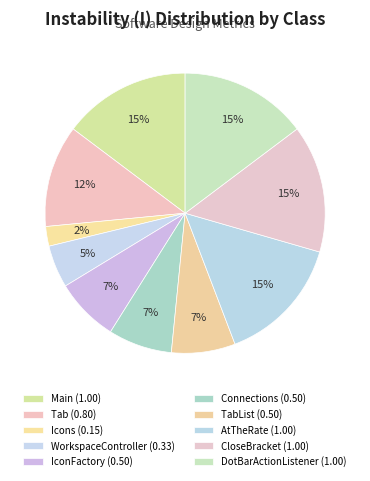

What is the largest slice in the pie chart?

Main